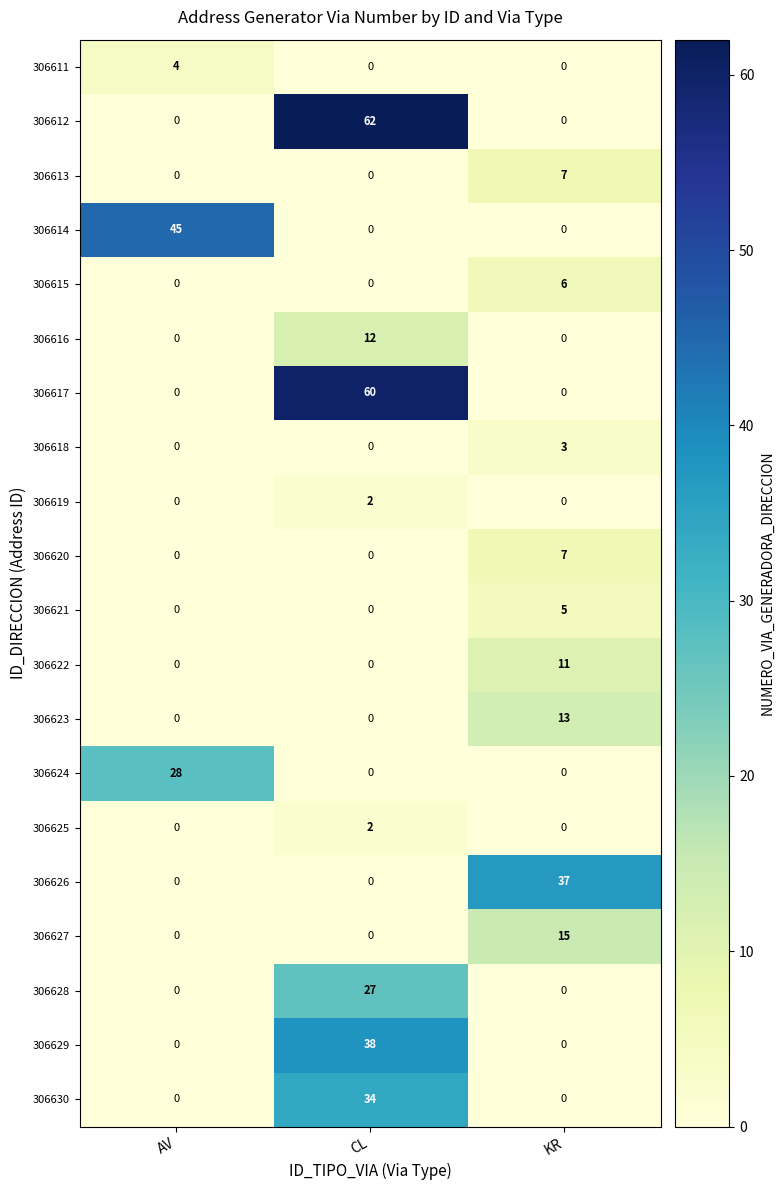

At how many categories does at least one series exceed 9?

3